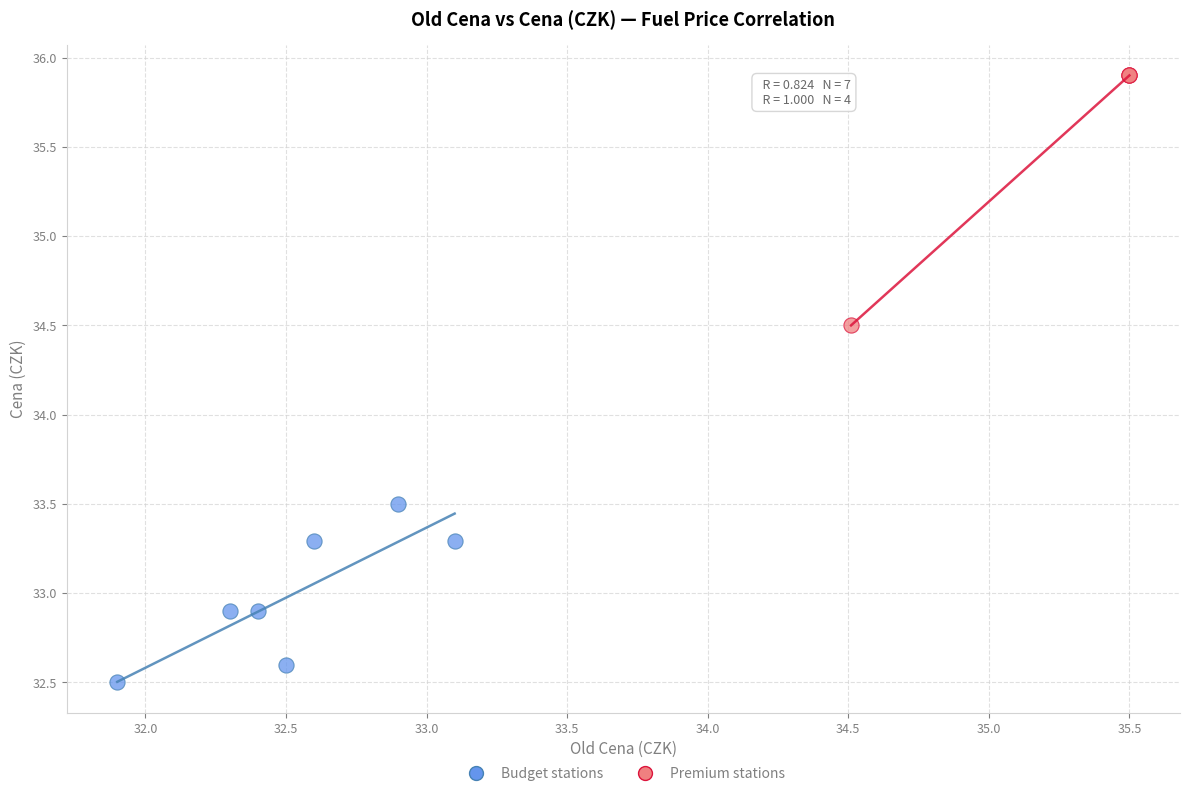

Which series contains the highest Y value?

Premium stations